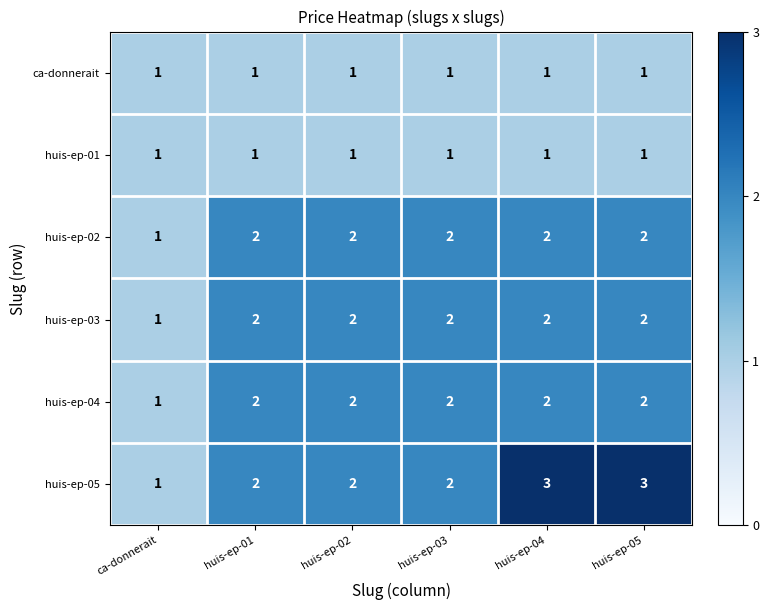

Which series changed the most between ca-donnerait and huis-ep-05?

huis-ep-05